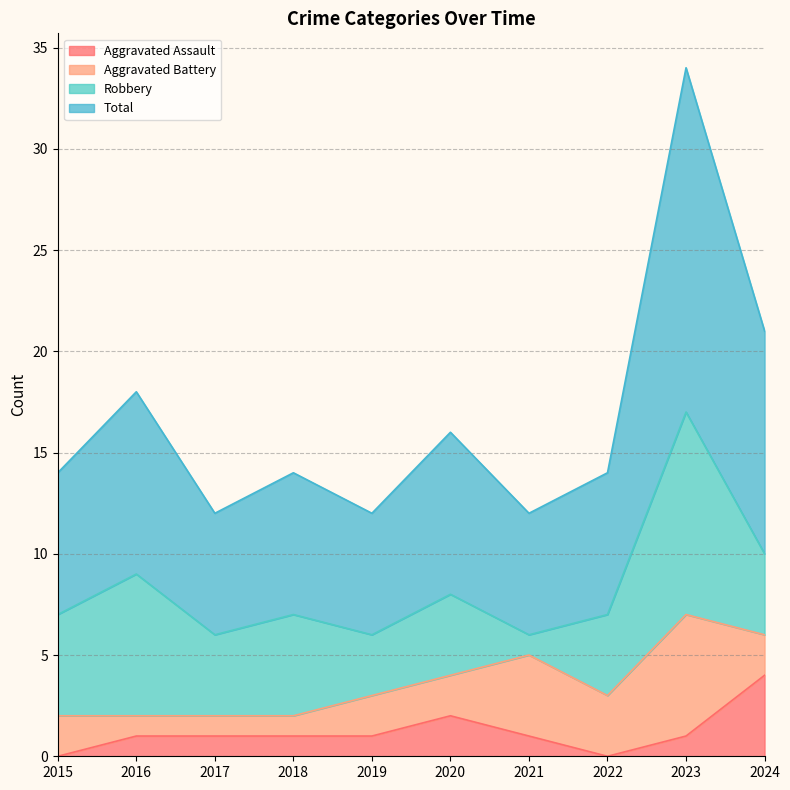

True or false: Aggravated Assault has a value of 1 at 2016.

True